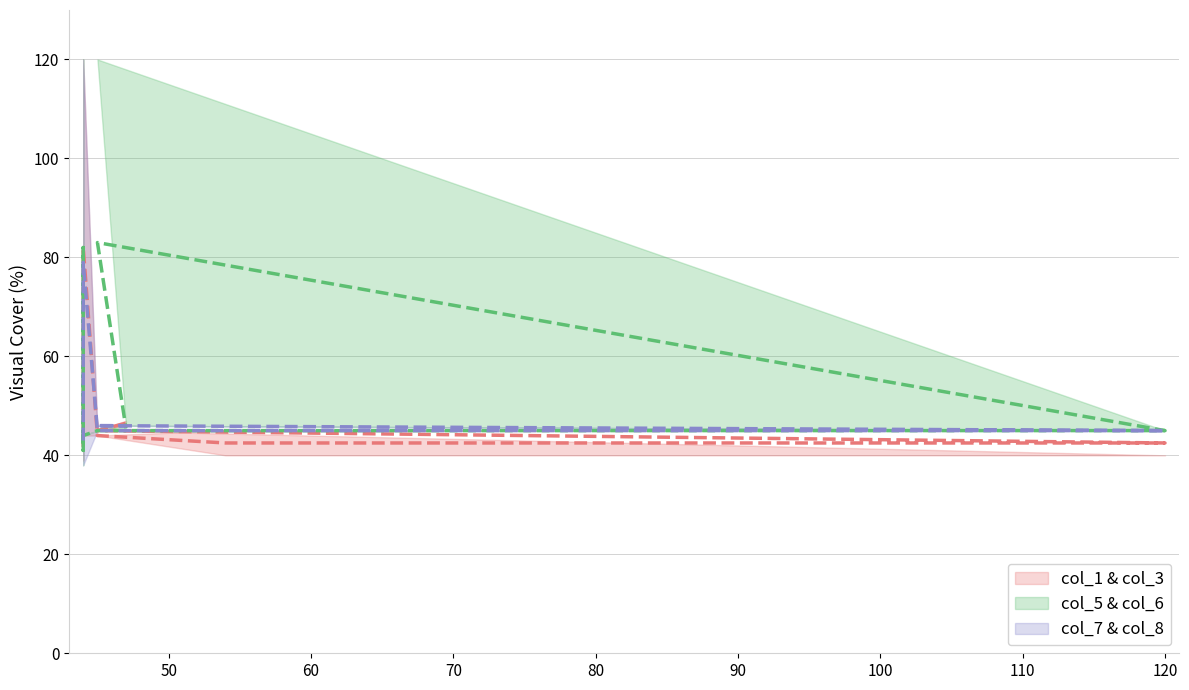

Does the chart display data point markers on the line(s)?

No